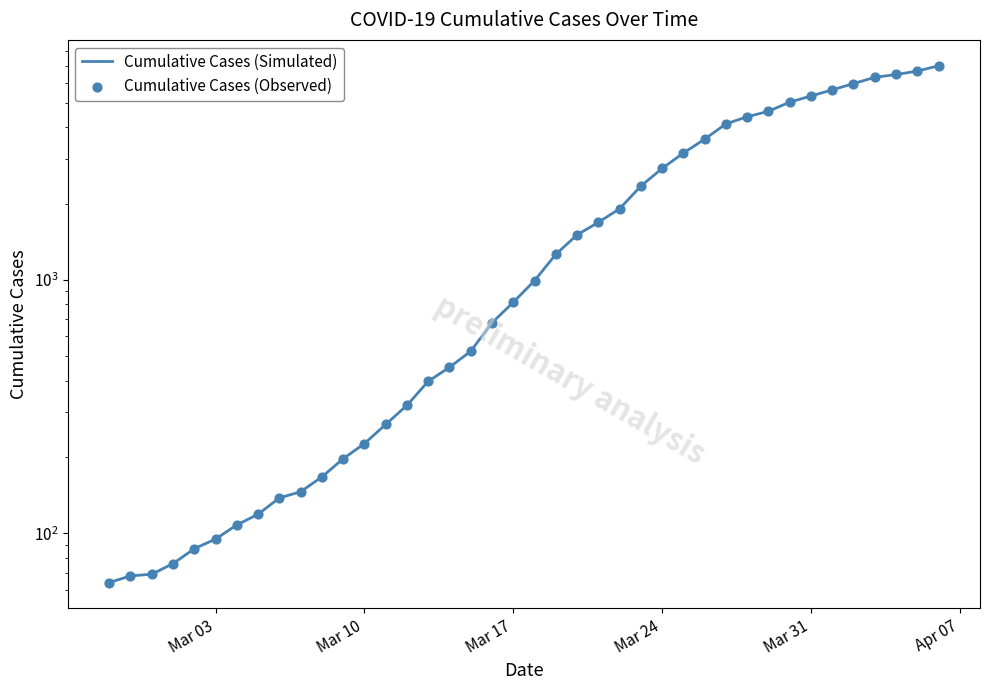

Is the value of Cumulative Cases (Observed) at 16 greater than the value of Cumulative Cases (Simulated) at 23?

No